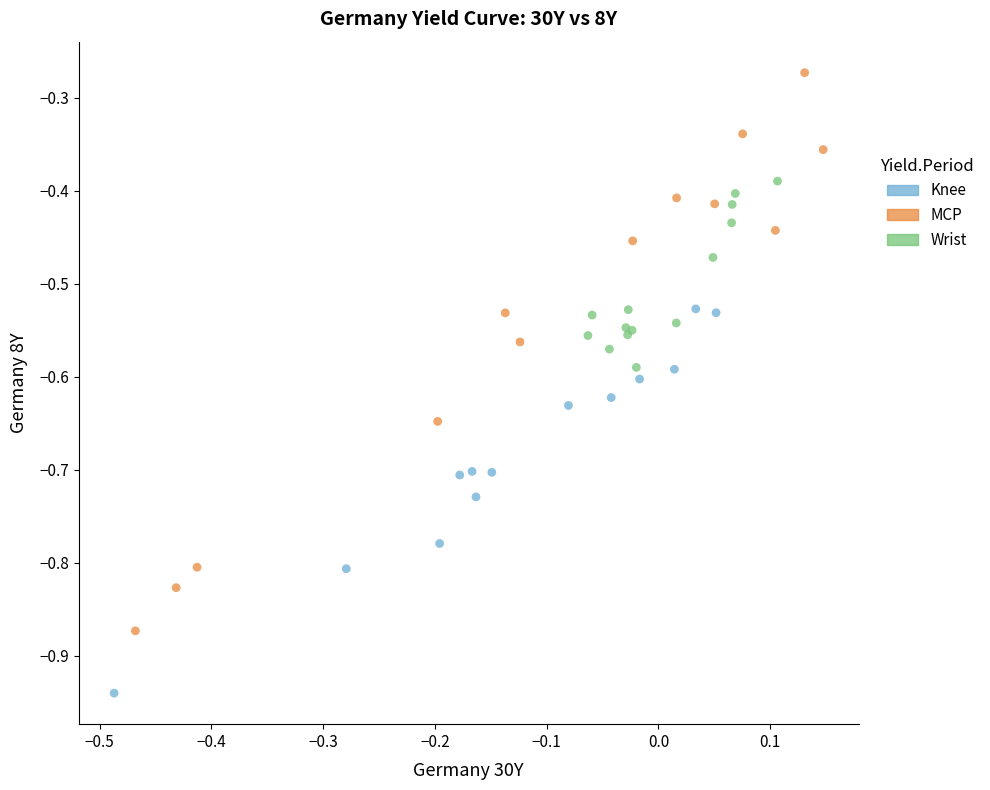

What are all the series names shown in the legend?

Knee, MCP, Wrist